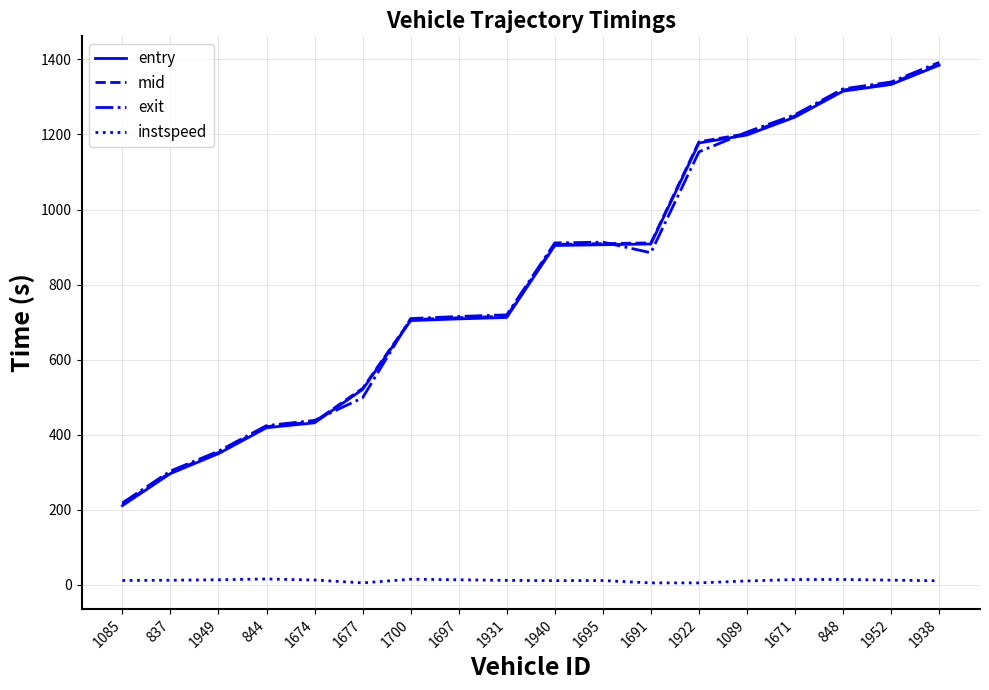

Is the value of instspeed at 1697 greater than the value of exit at 1677?

No